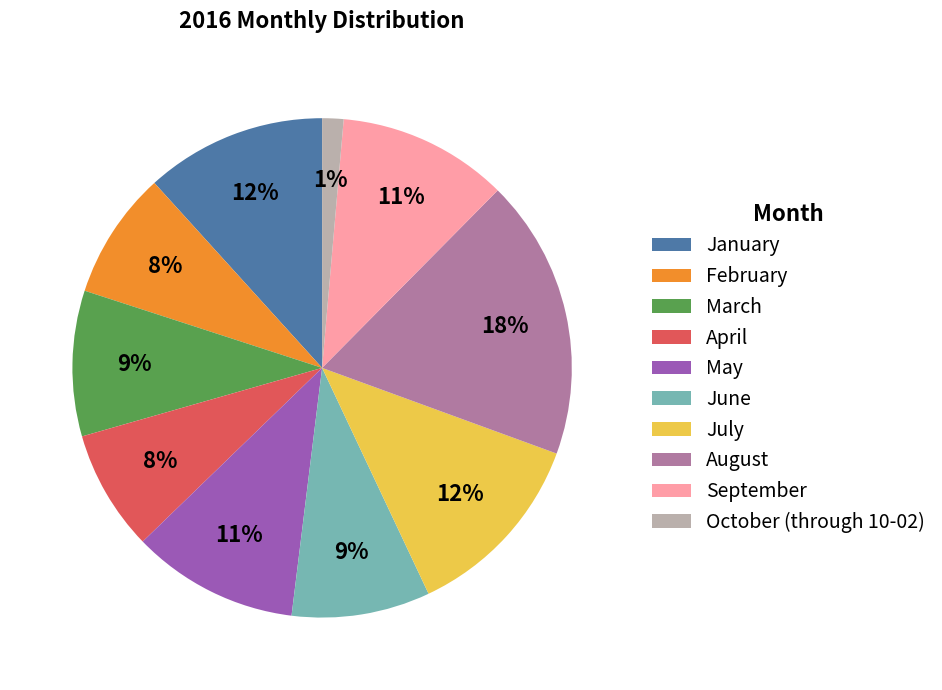

To the nearest percent, what is the average slice percentage?

10%